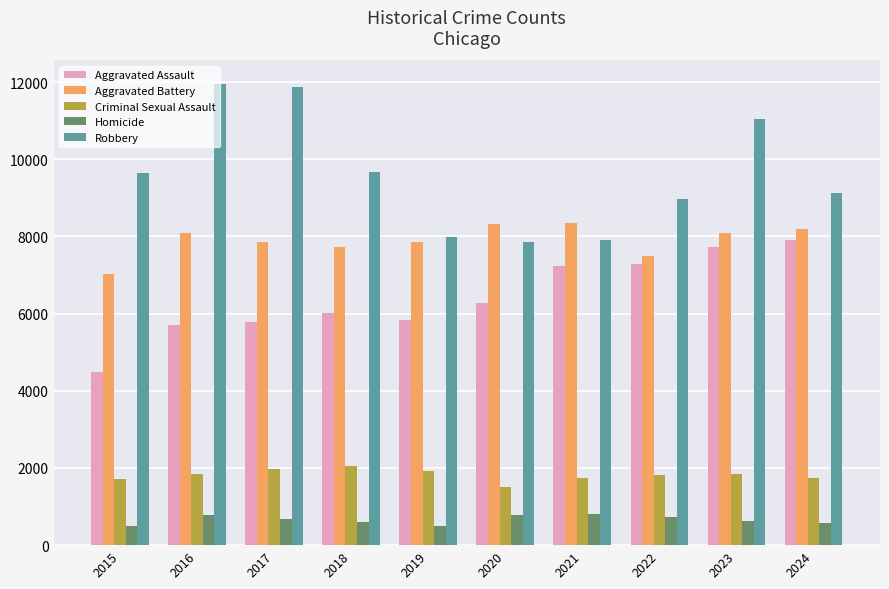

What is the average value of the Aggravated Battery series?

7896